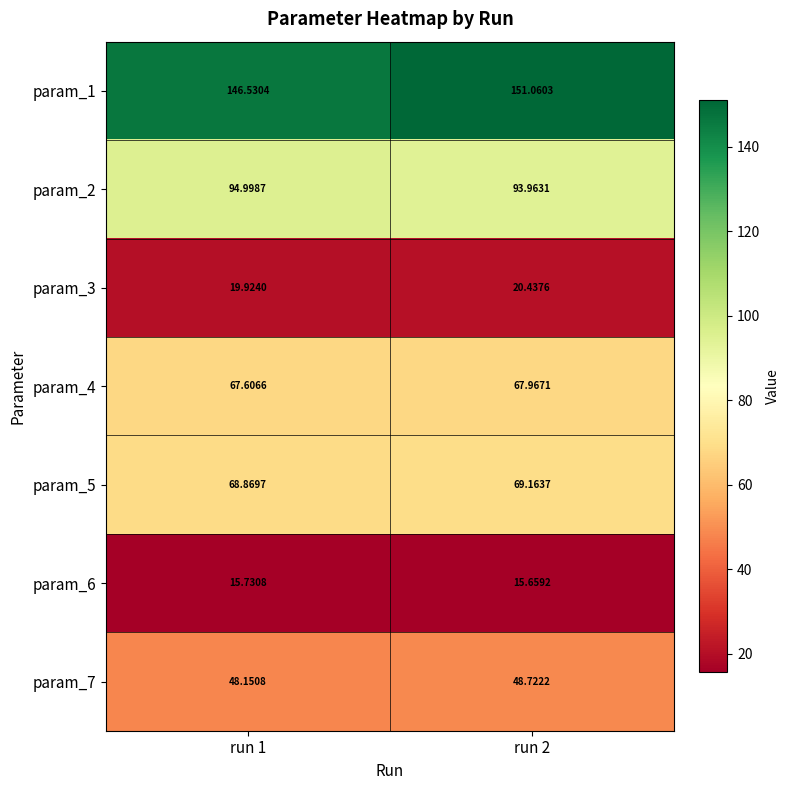

Count the number of data series in this chart.

7